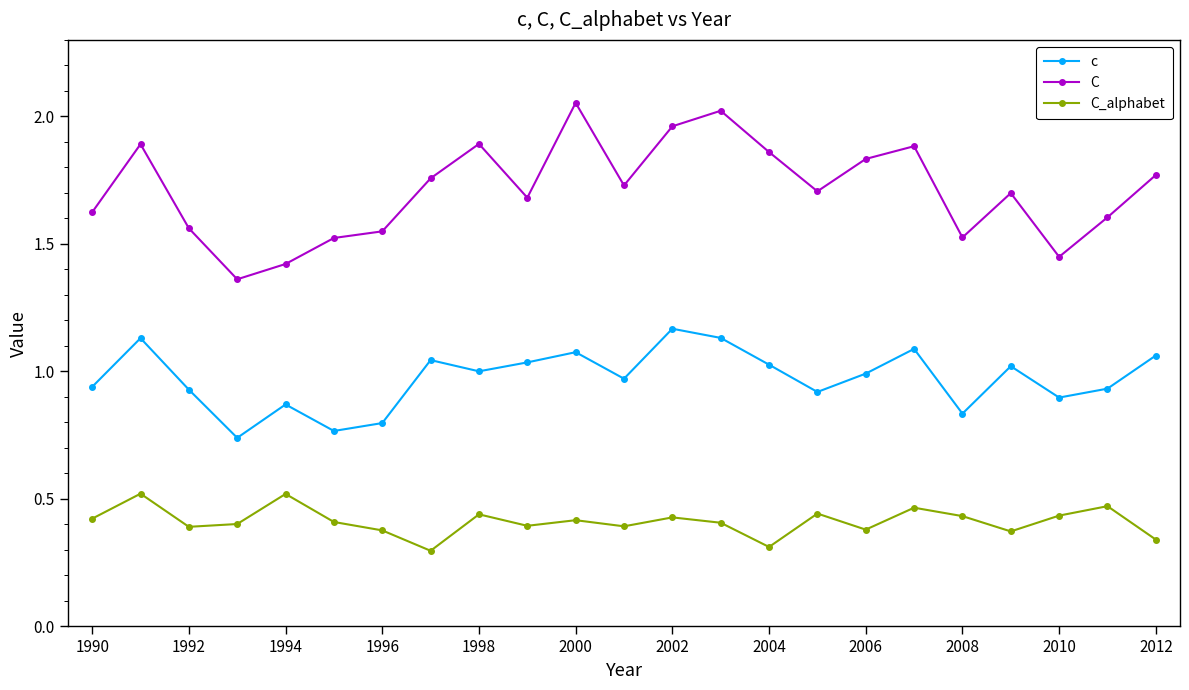

What is the difference between the maximum and second lowest values in the C series?

0.6